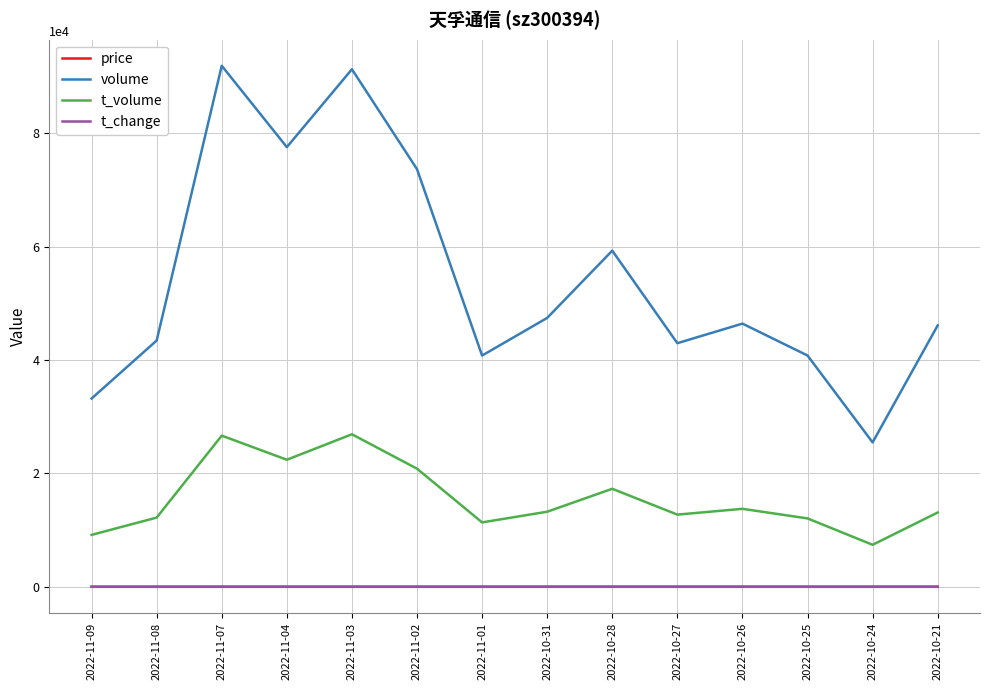

Which series has the largest range (max minus min)?

volume